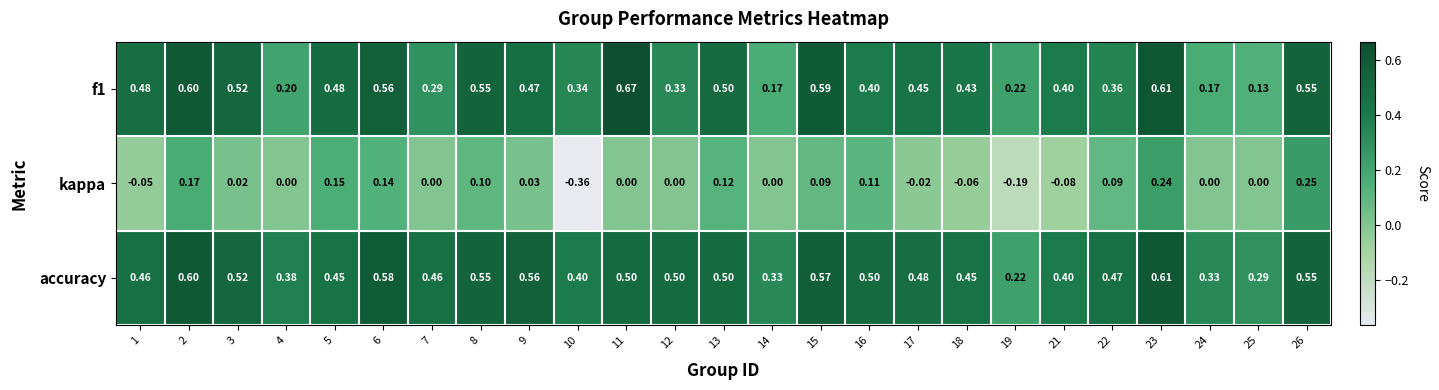

Which series has the largest range (max minus min)?

kappa